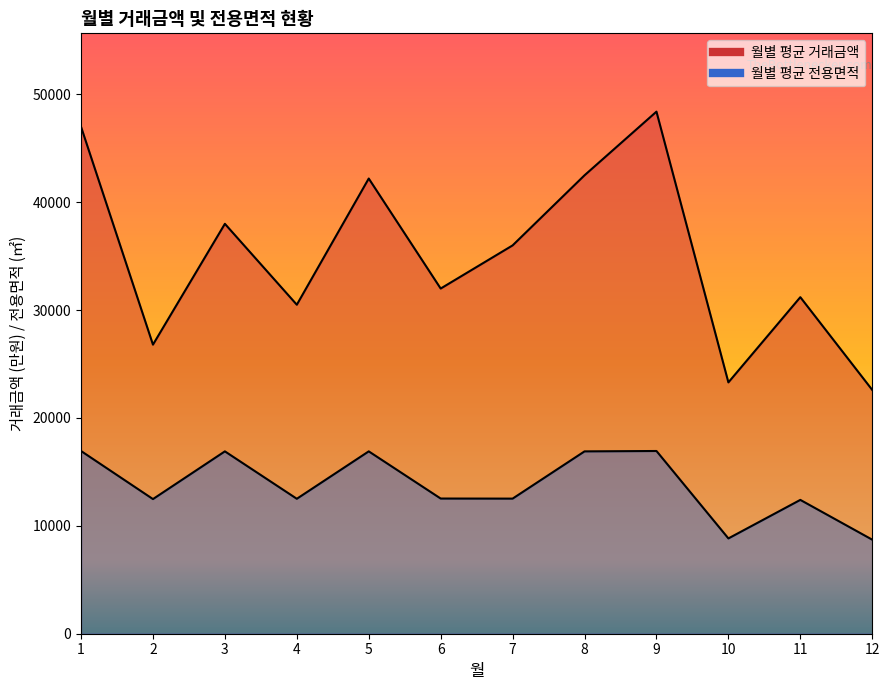

At which category does 월별 평균 전용면적 reach its first local peak?

3